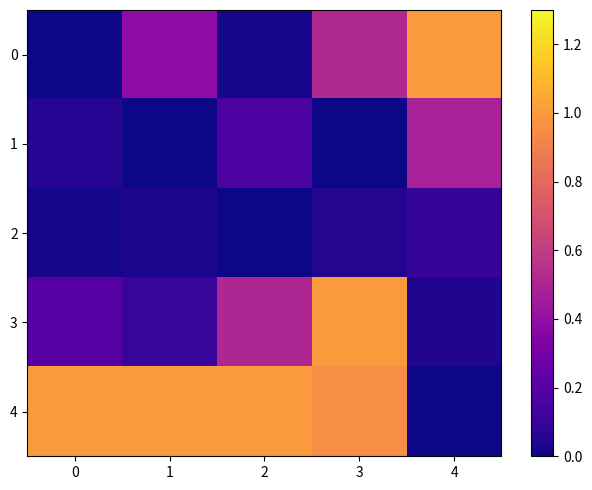

What is the total value across all series at 2?

1.7